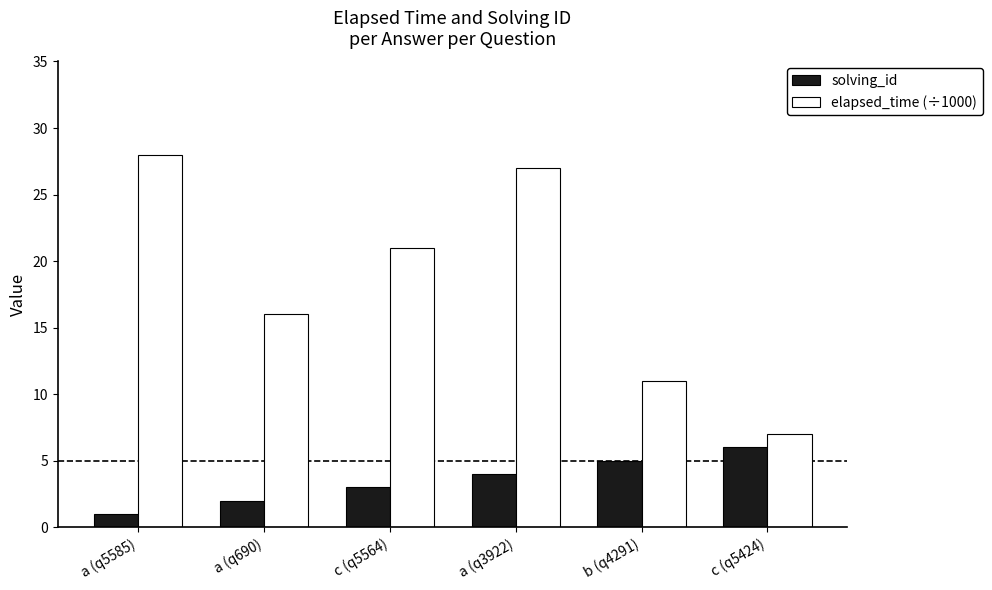

What is the spread (max minus min) of values at c (q5424)?

1